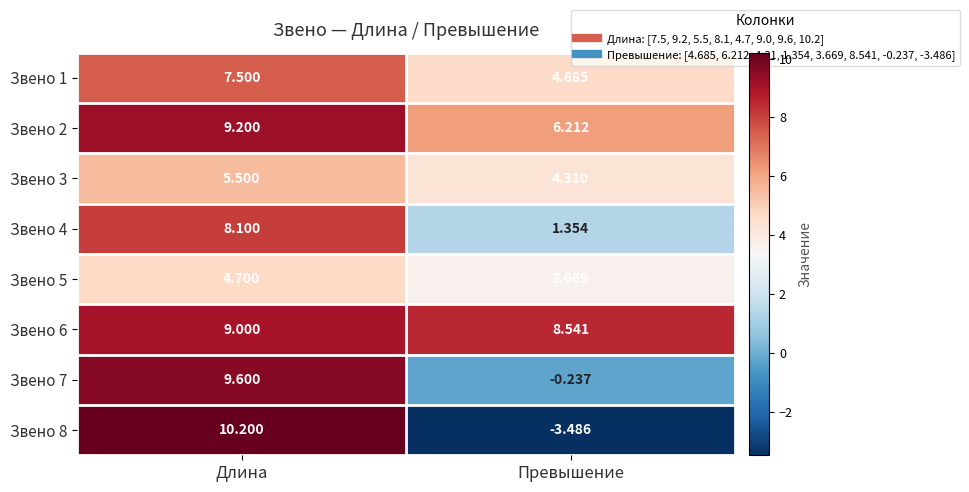

At which label does Звено 7 reach its peak?

Длина